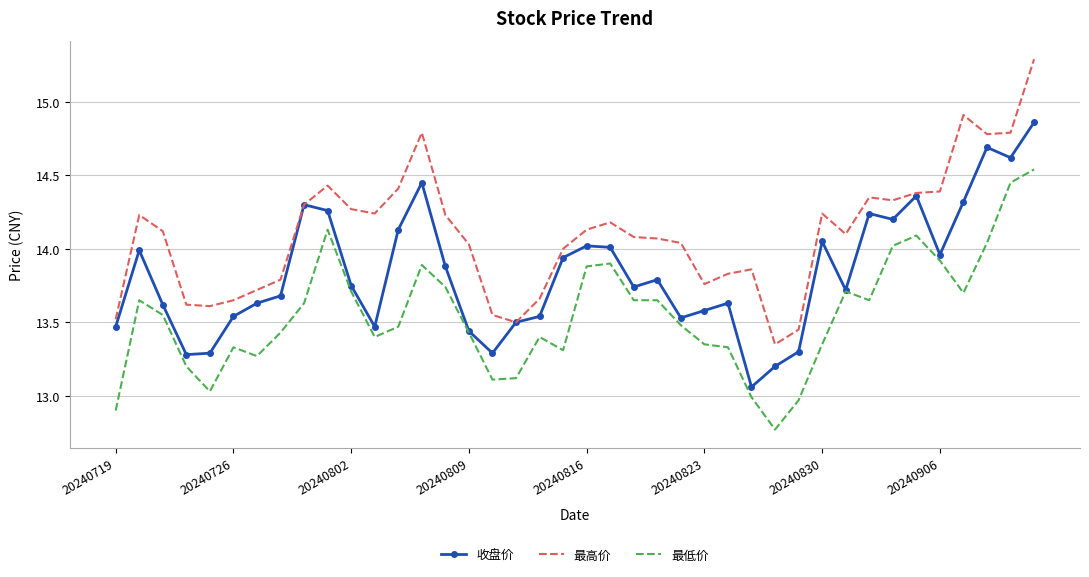

How many interior local peaks does the 收盘价 series have?

10